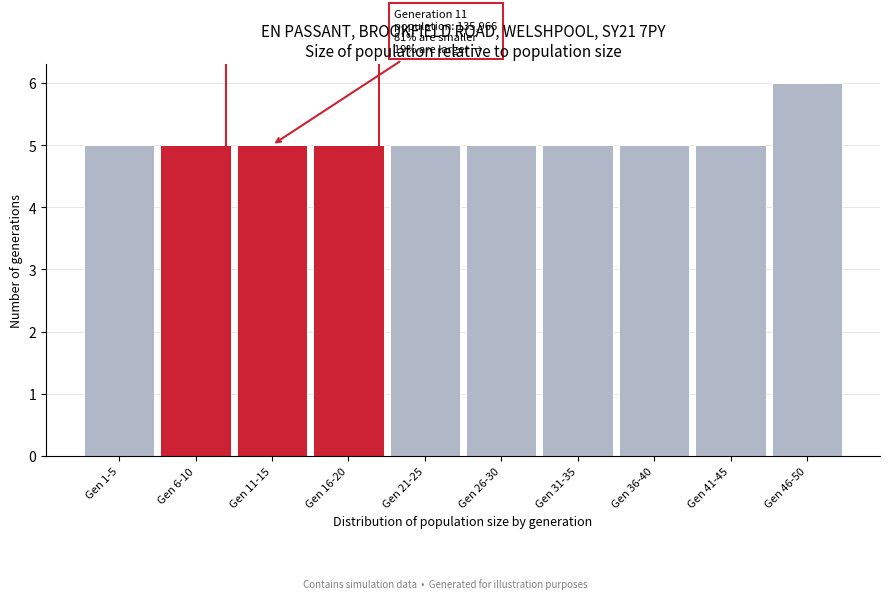

Reading right to left, what are all the values shown in this chart?

Gen 46-50=6	Gen 41-45=5	Gen 36-40=5	Gen 31-35=5	Gen 26-30=5	Gen 21-25=5	Gen 16-20=5	Gen 11-15=5	Gen 6-10=5	Gen 1-5=5